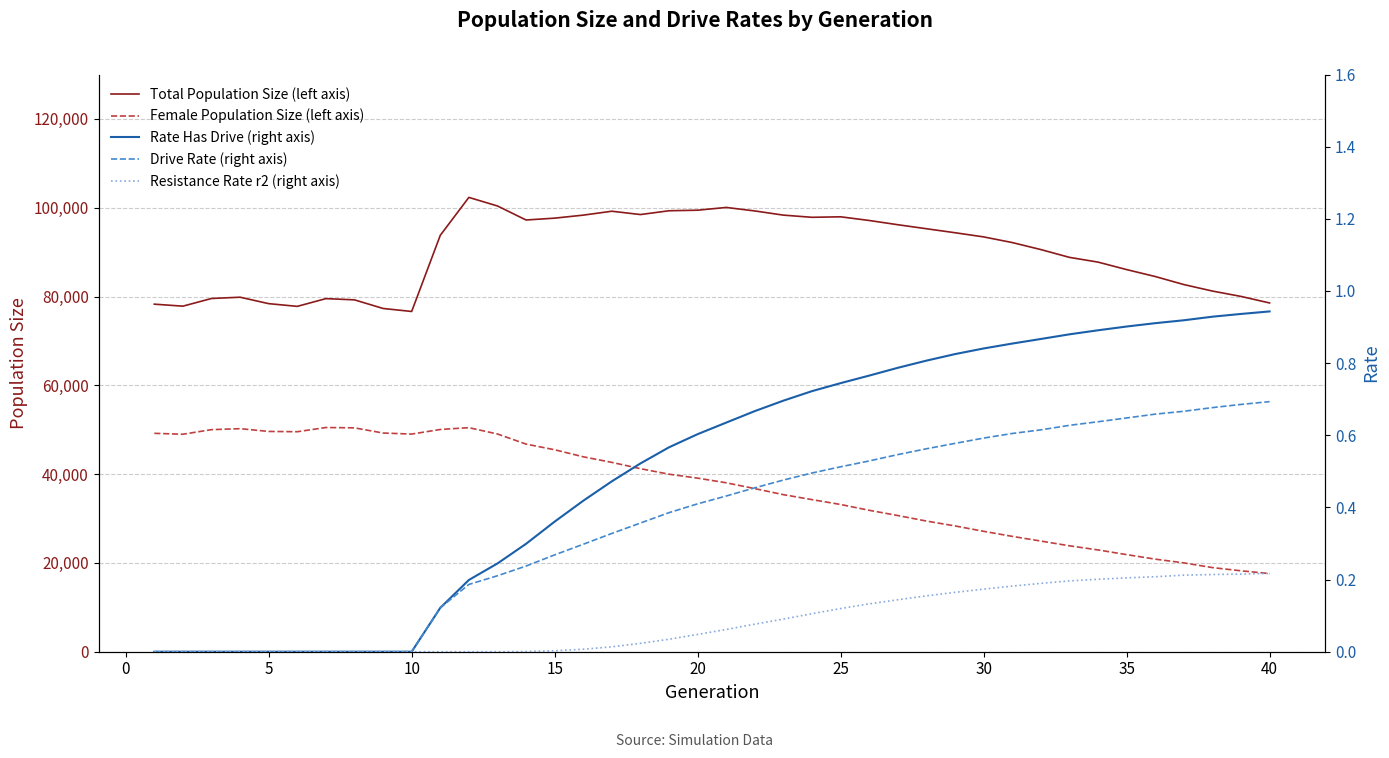

True or false: Total Population Size (left axis) and Female Population Size (left axis) intersect in this chart.

False